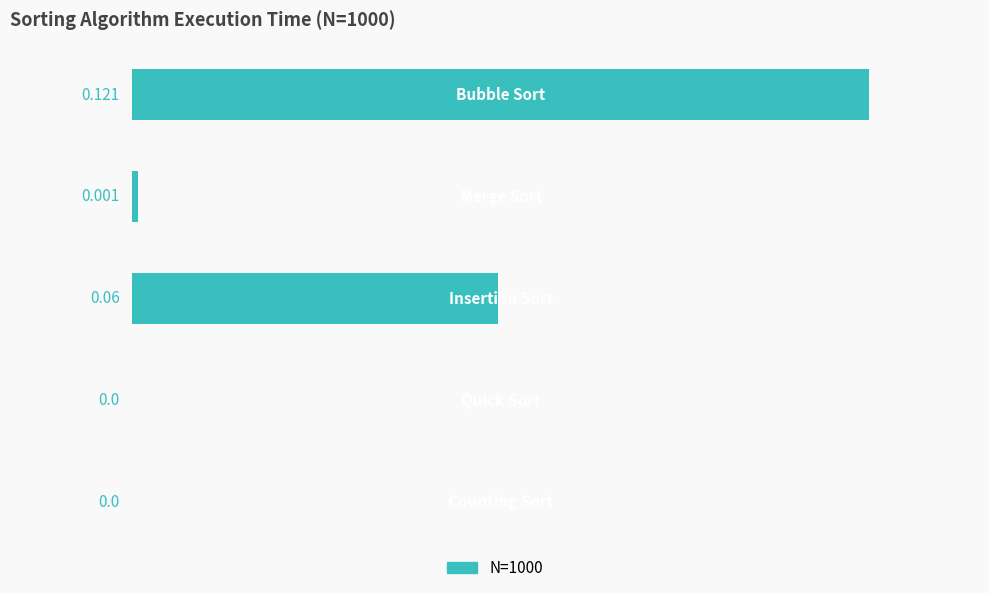

How many values exceed 0?

3